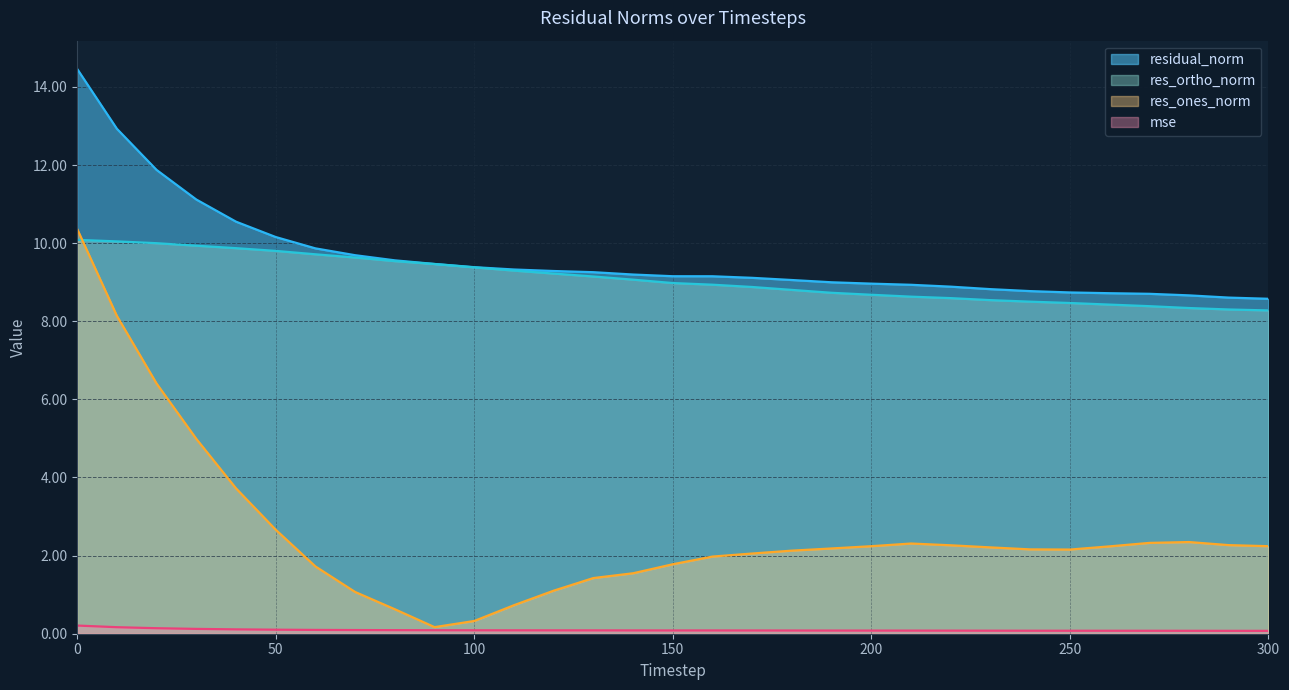

What is the difference between the maximum and minimum values in the mse series?

0.1